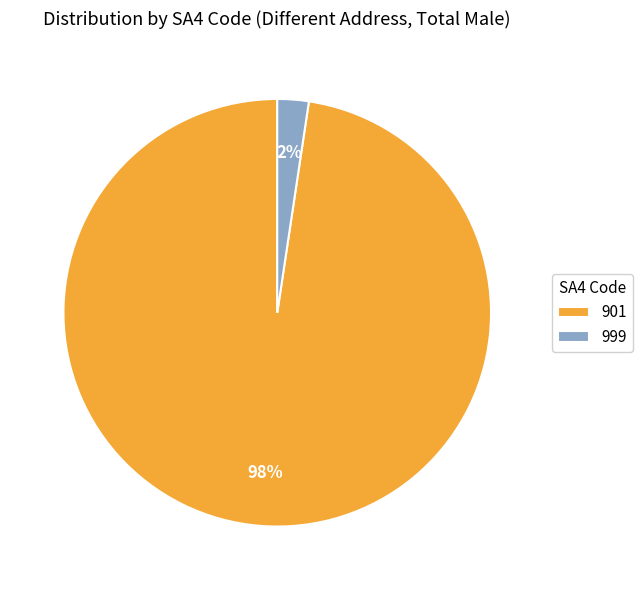

What is the largest slice in the pie chart?

901